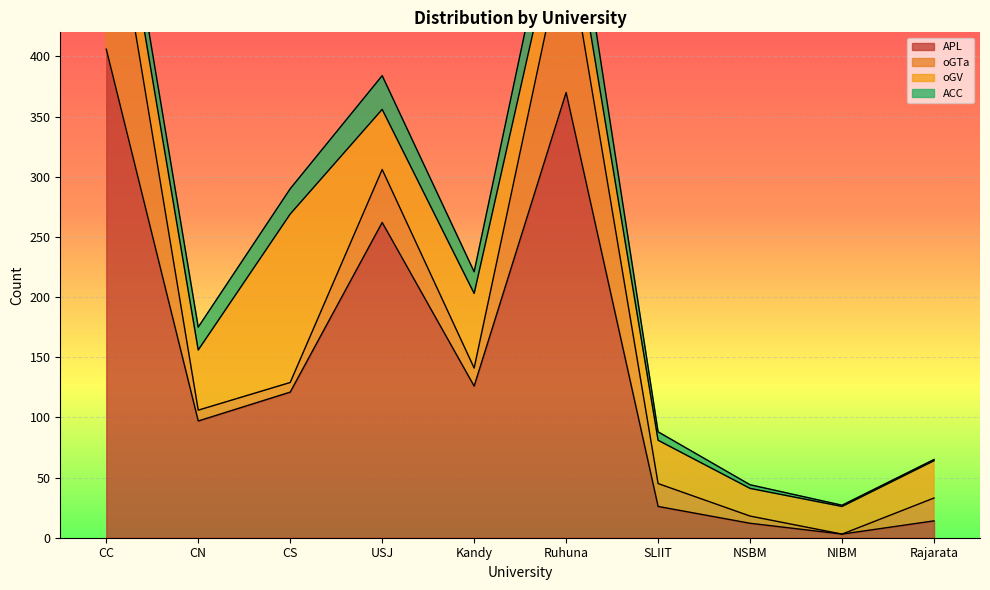

How many values in the oGTa series exceed 19?

3